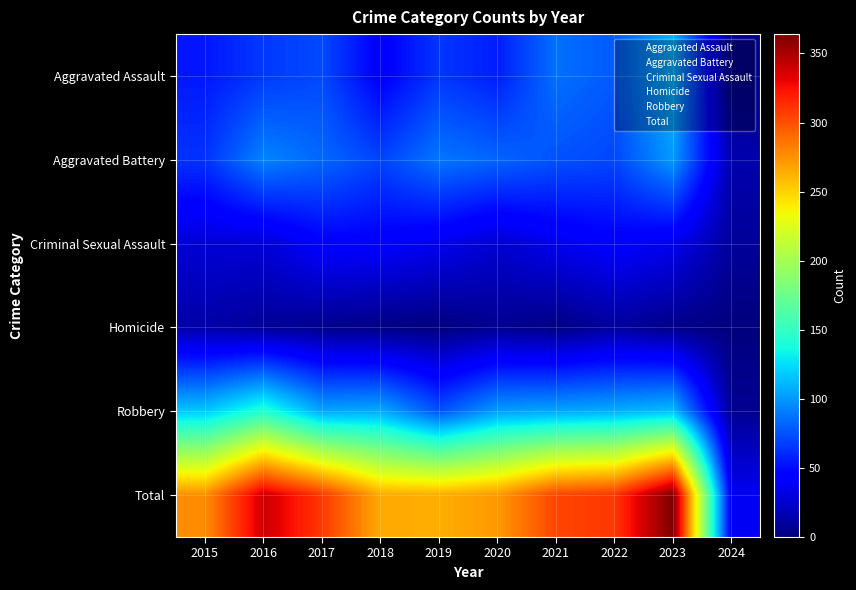

True or false: Total has a value of 3 at 2016.

False